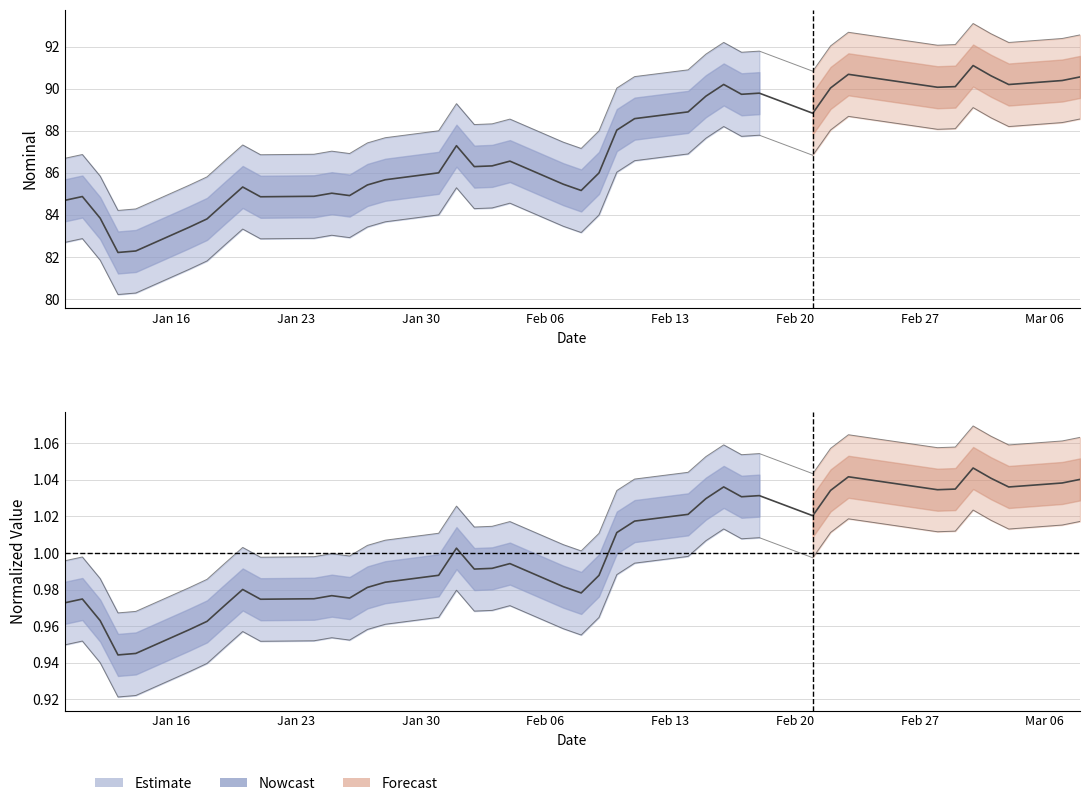

True or false: nominal and normalized cross at least once.

False